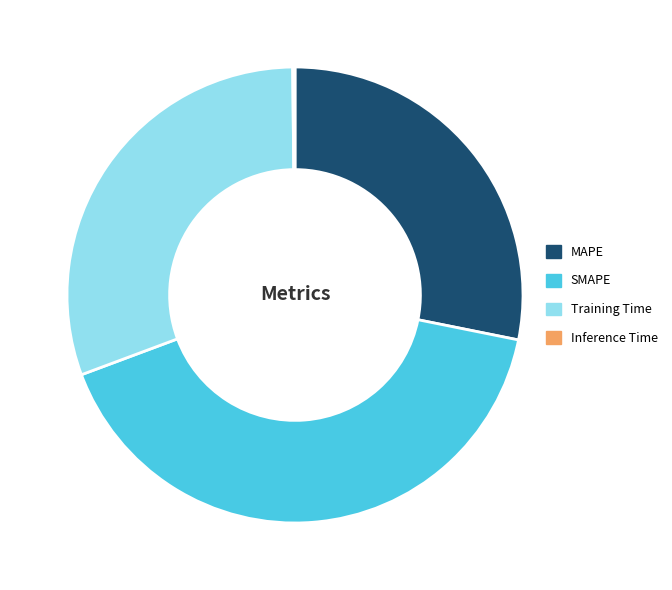

Is the sum of Training Time and MAPE greater than half?

Yes